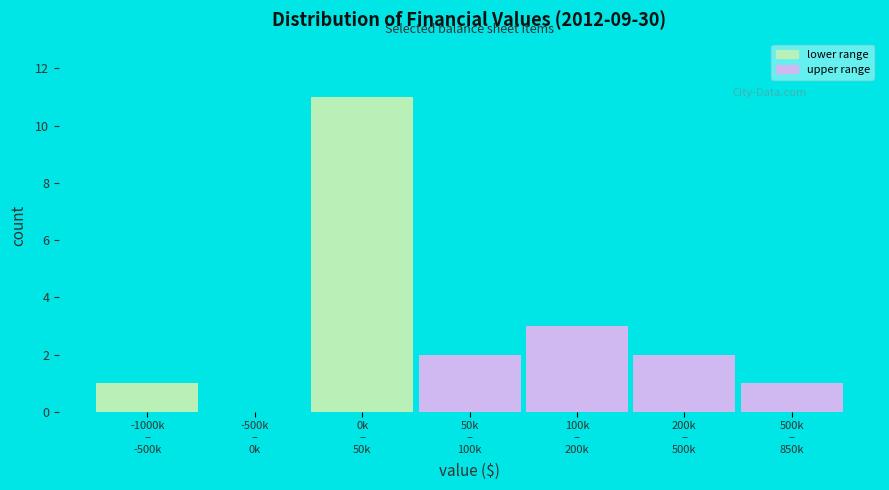

What is the greatest value displayed?

11